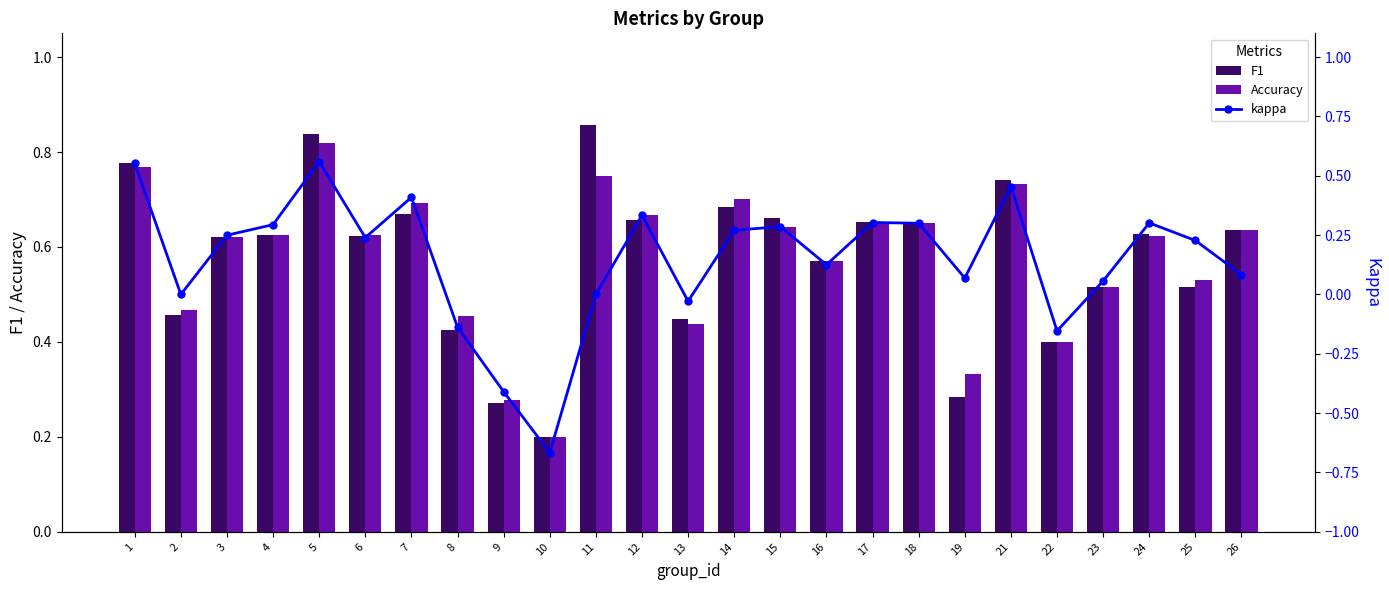

True or false: Accuracy has a value of 0.6 at 3.

True